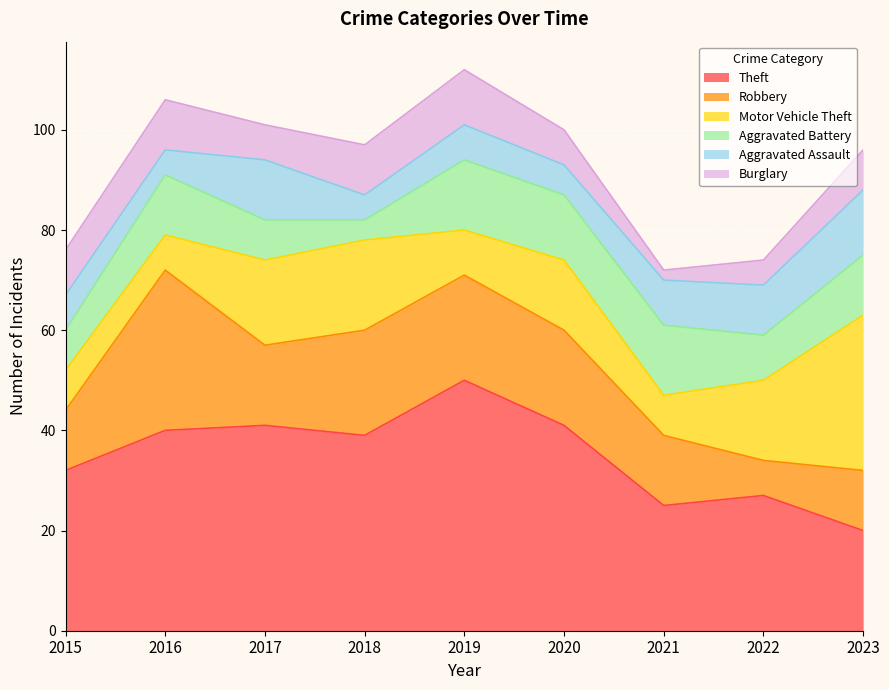

What is the value of the Theft point at the 6th from the left?

41